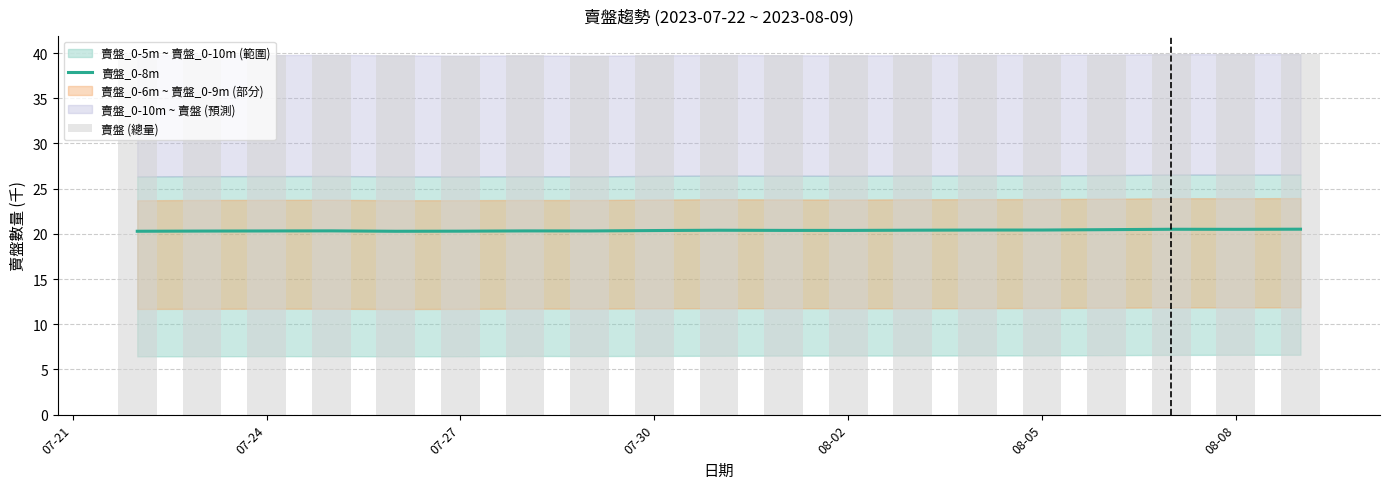

Is it true that 賣盤_0-8m equals 28.3 at 07-30?

False